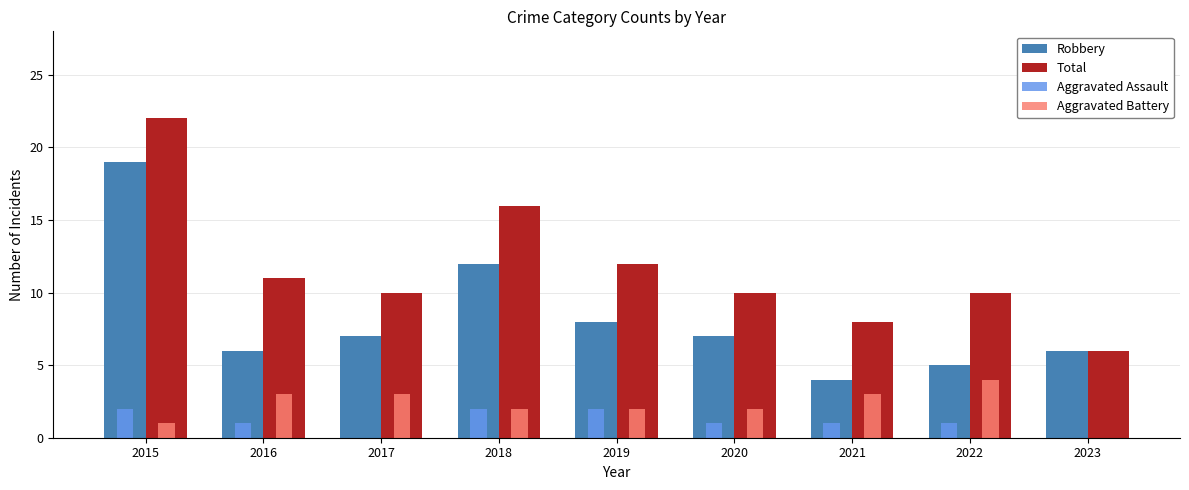

Reading left to right, list all the values displayed in this chart.

Robbery: 19	6	7	12	8	7	4	5	6
Total: 22	11	10	16	12	10	8	10	6
Aggravated Assault: 2	1	0	2	2	1	1	1	0
Aggravated Battery: 1	3	3	2	2	2	3	4	0